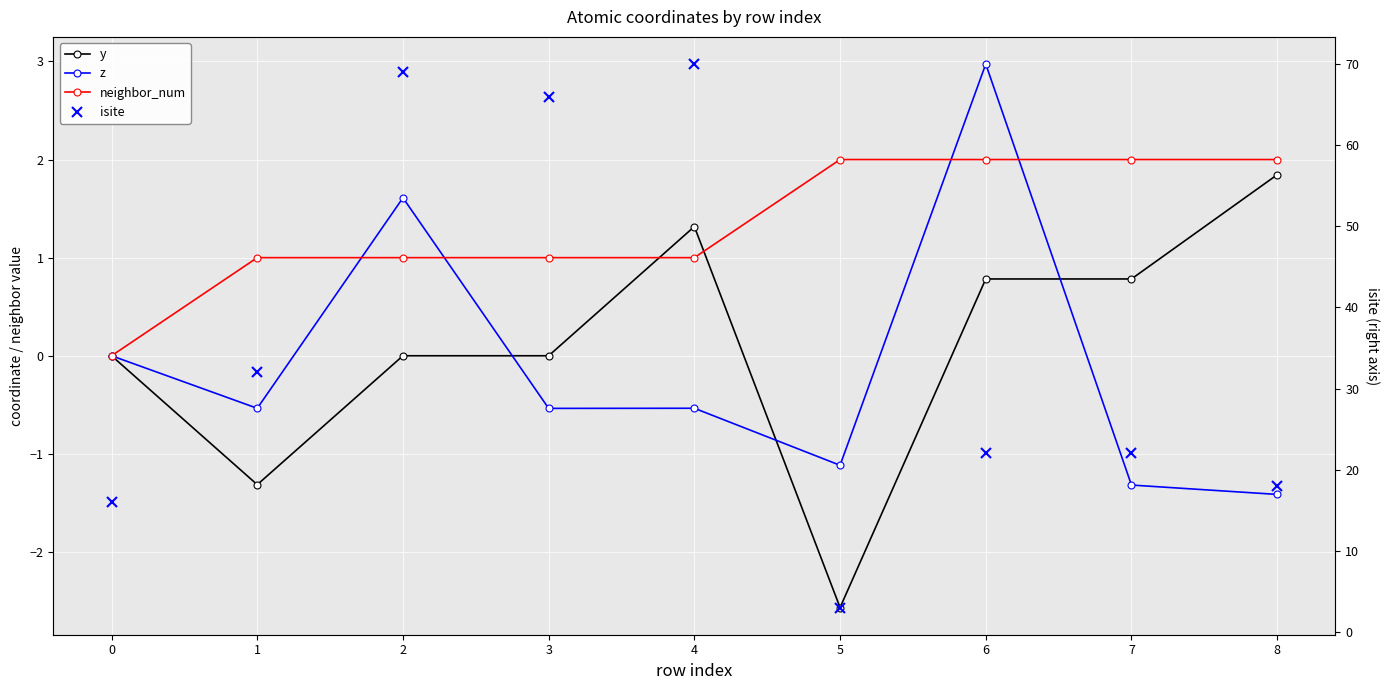

Reading left to right, transcribe all the data shown in this chart.

y: 0=0.0	1=-1.3	2=0.0	3=-0.0	4=1.3	5=-2.6	6=0.8	7=0.8	8=1.8
z: 0=0.0	1=-0.5	2=1.6	3=-0.5	4=-0.5	5=-1.1	6=3.0	7=-1.3	8=-1.4
neighbor_num: 0=0.0	1=1.0	2=1.0	3=1.0	4=1.0	5=2.0	6=2.0	7=2.0	8=2.0
isite: 0=16.0	1=32.0	2=69.0	3=66.0	4=70.0	5=3.0	6=22.0	7=22.0	8=18.0